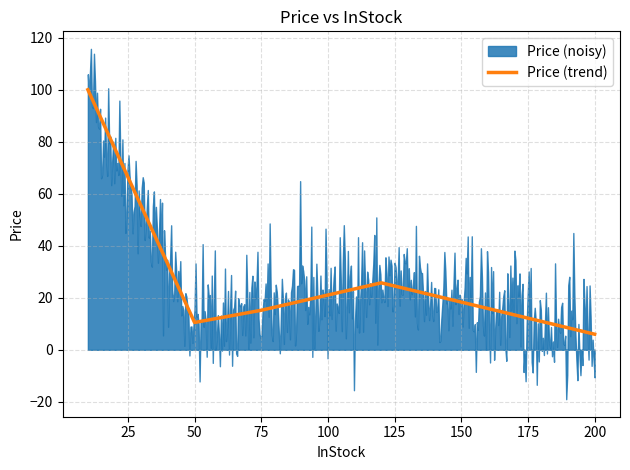

Is it true that Price (trend) equals 17.7 at 50?

False